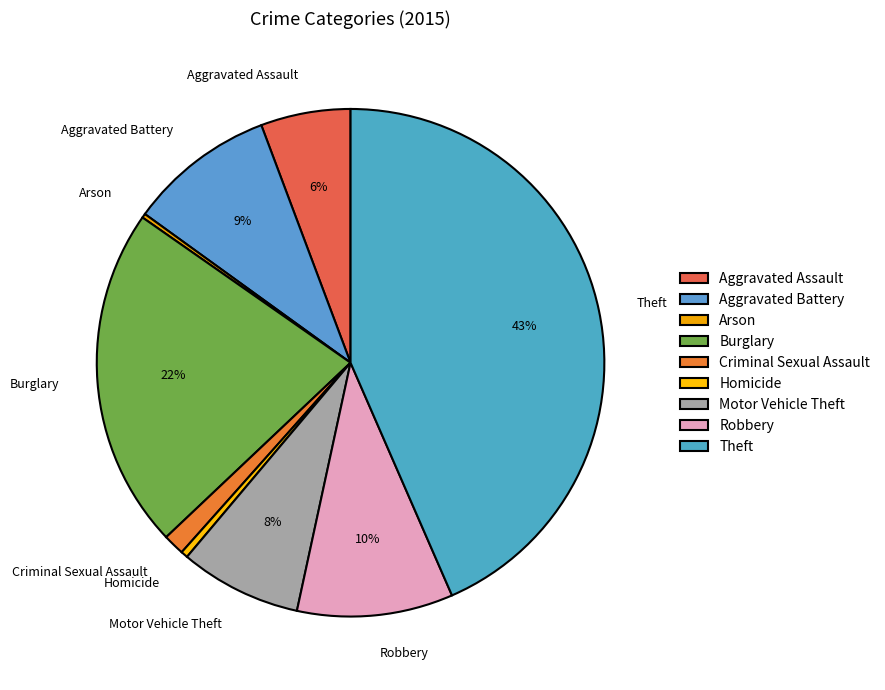

Do Robbery and Motor Vehicle Theft together represent more than half of the pie?

No